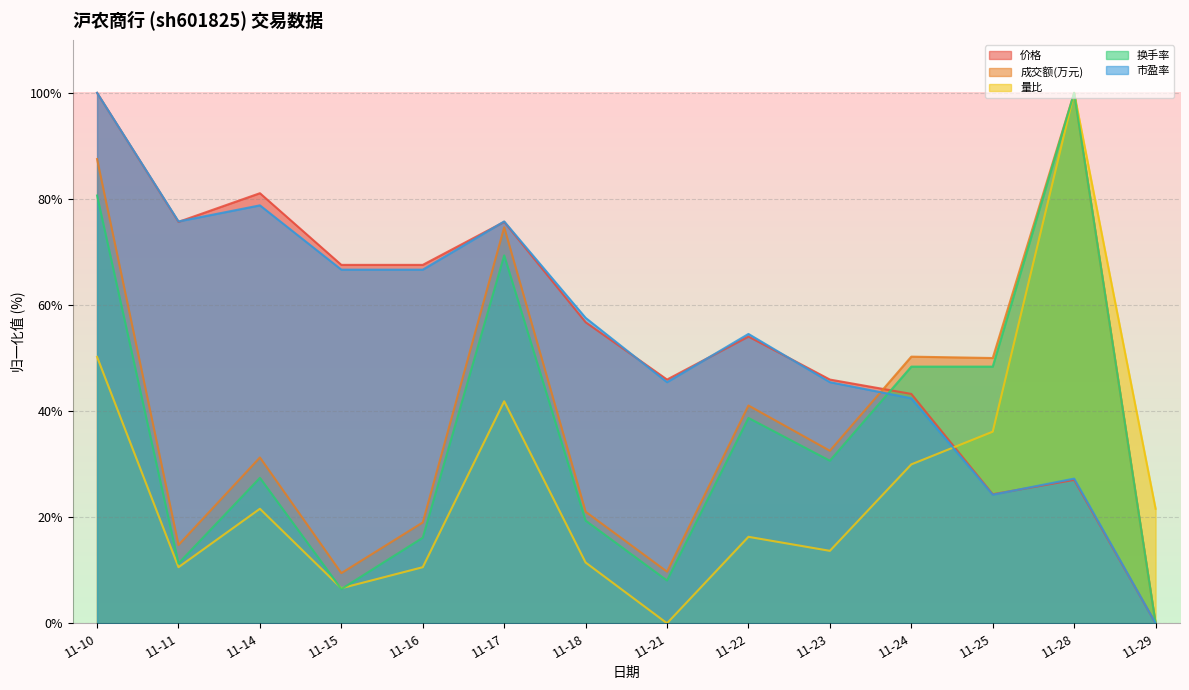

How many distinct data groups are displayed?

5